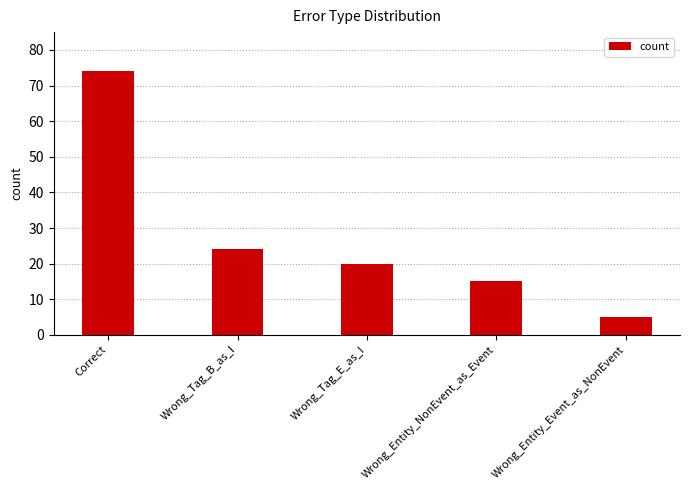

What is the label of the 2nd bar from the right?

Wrong_Entity_NonEvent_as_Event